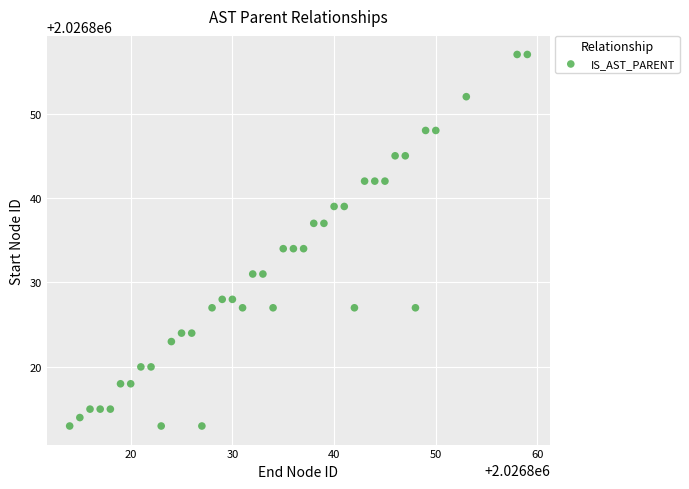

What is the range of Y values (max minus min)?

44